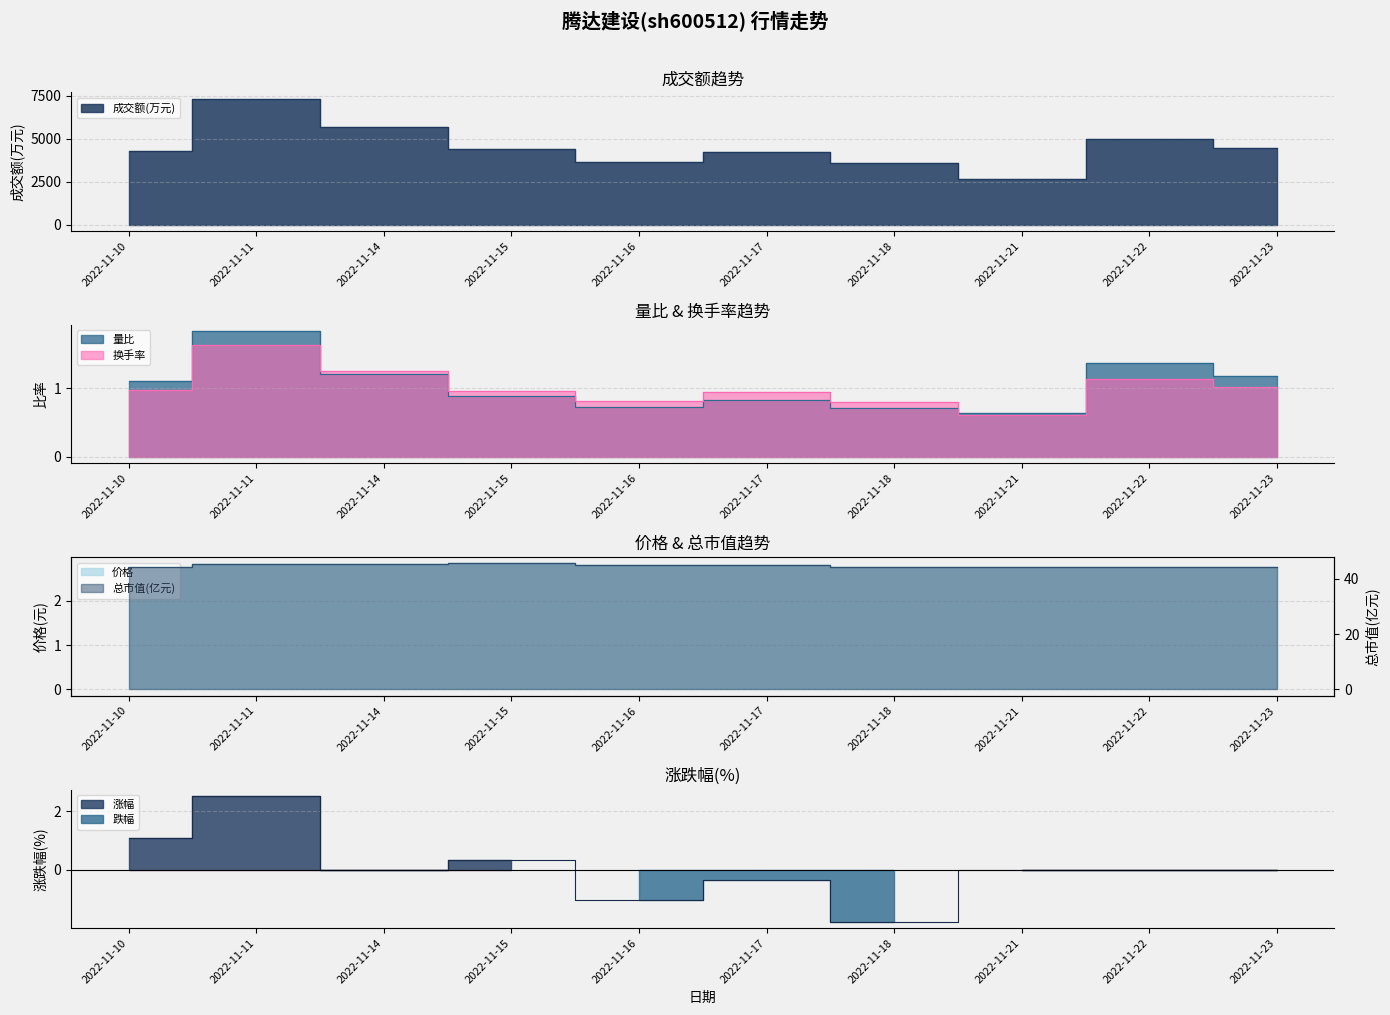

What is the value of the 价格 point at the 7th from the left?

2.8